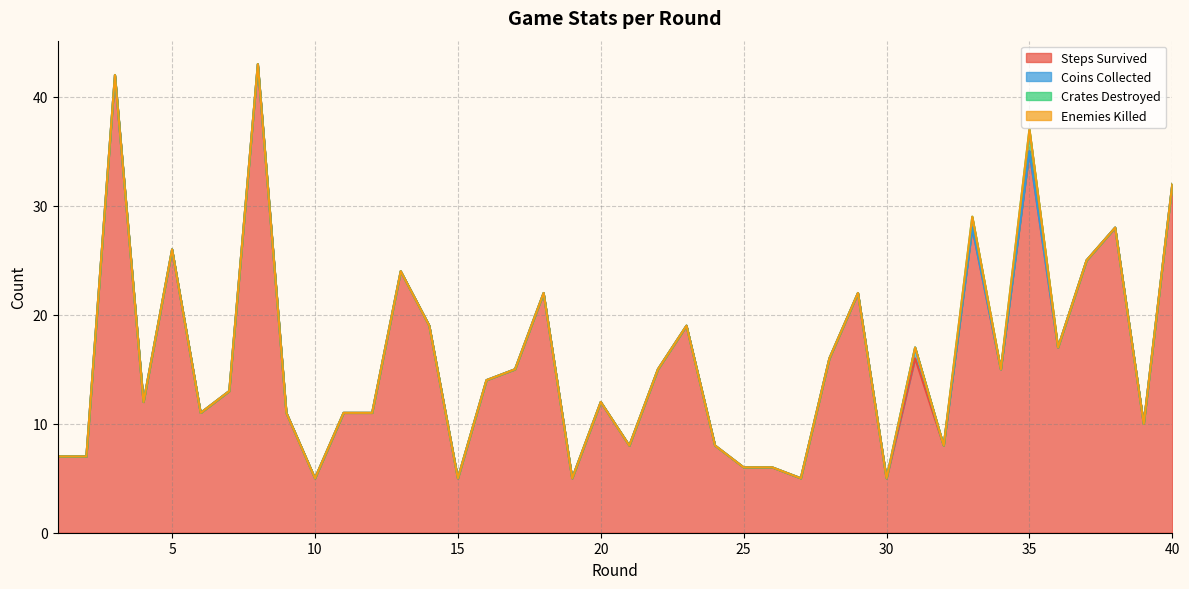

The value of Crates Destroyed at 26 is 0. True or false?

True